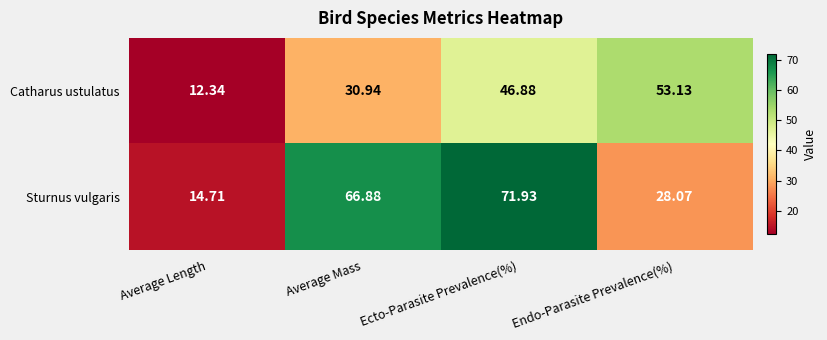

At which category is the sum across all series the highest?

Ecto-Parasite Prevalence(%)